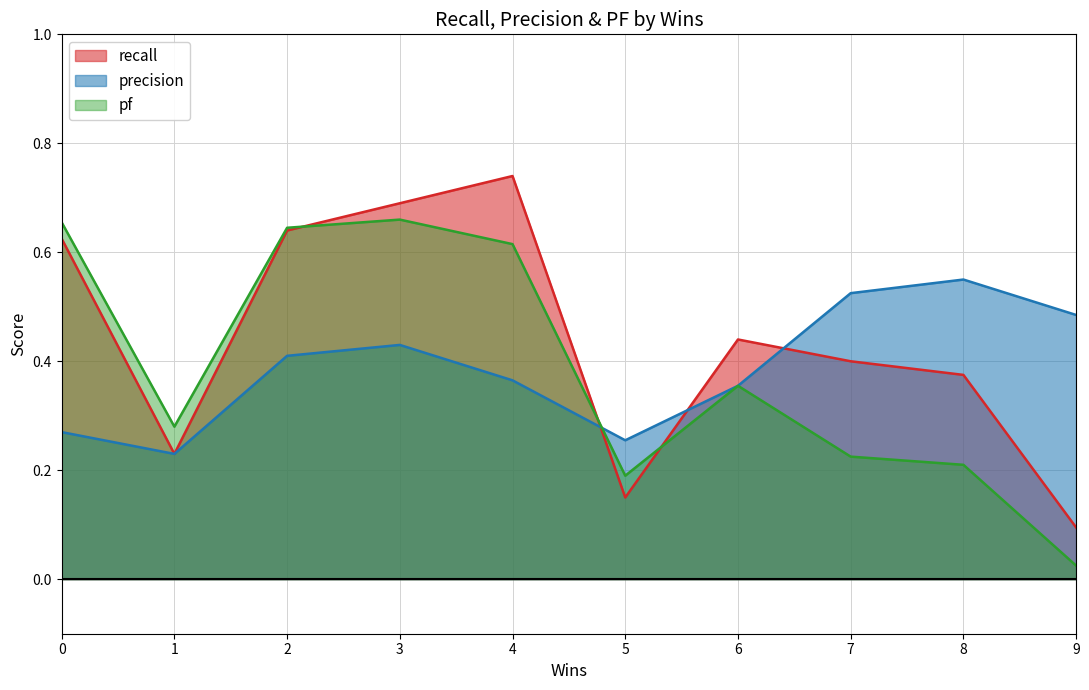

What is the value of the recall point at the 5th from the left?

0.7